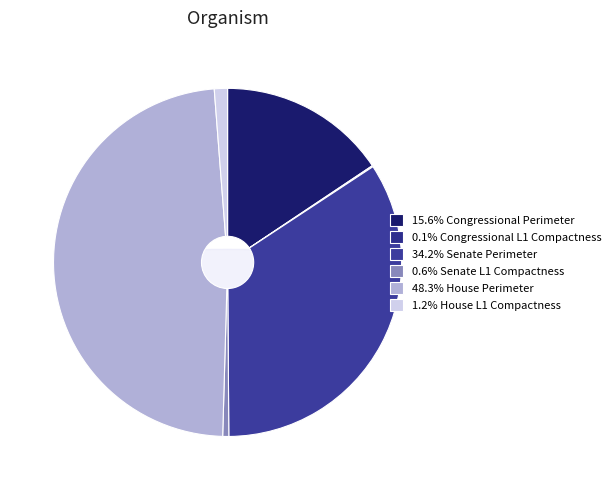

What is the ratio of the value at Congressional L1 Compactness to the value at House L1 Compactness?

0.1